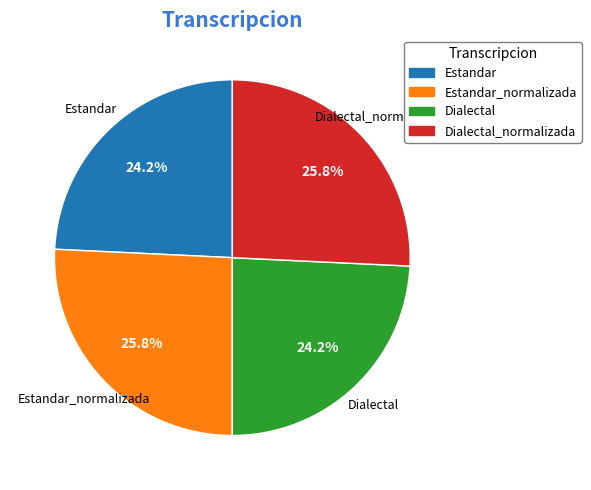

Is there a majority slice in this chart?

No